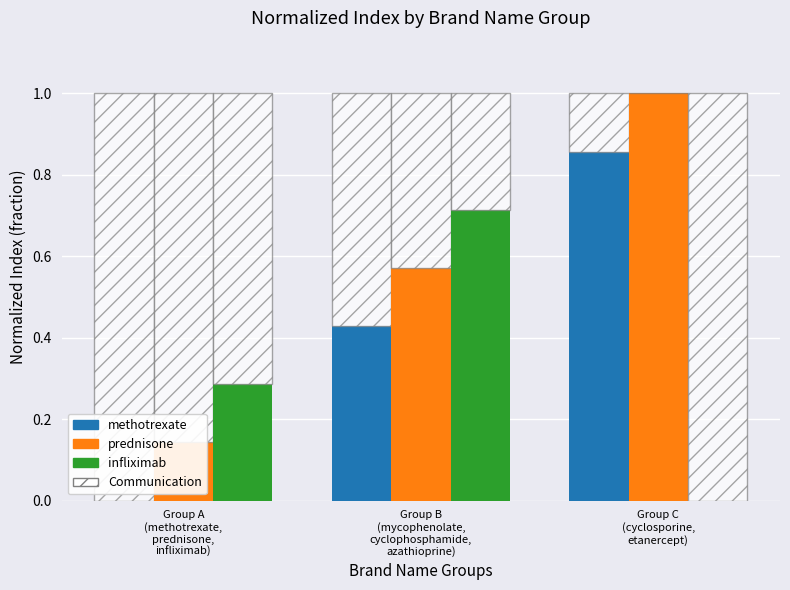

At Group B
(mycophenolate,
cyclophosphamide,
azathioprine), list the series in order from largest to smallest.

infliximab, prednisone, methotrexate